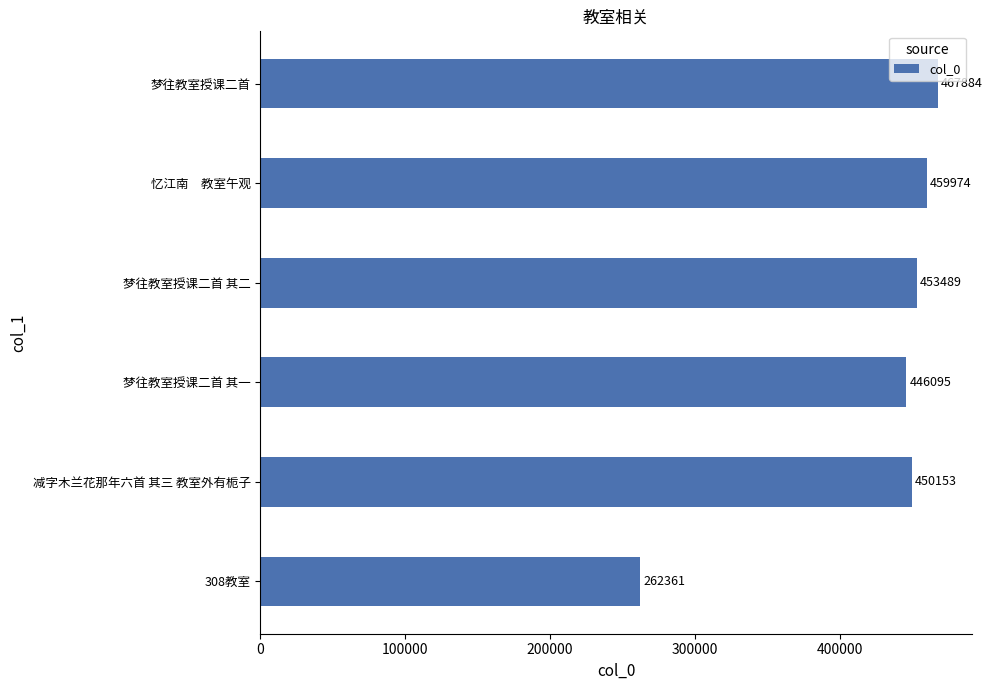

True or false: the data shows 175814 at 减字木兰花那年六首 其三 教室外有栀子.

False